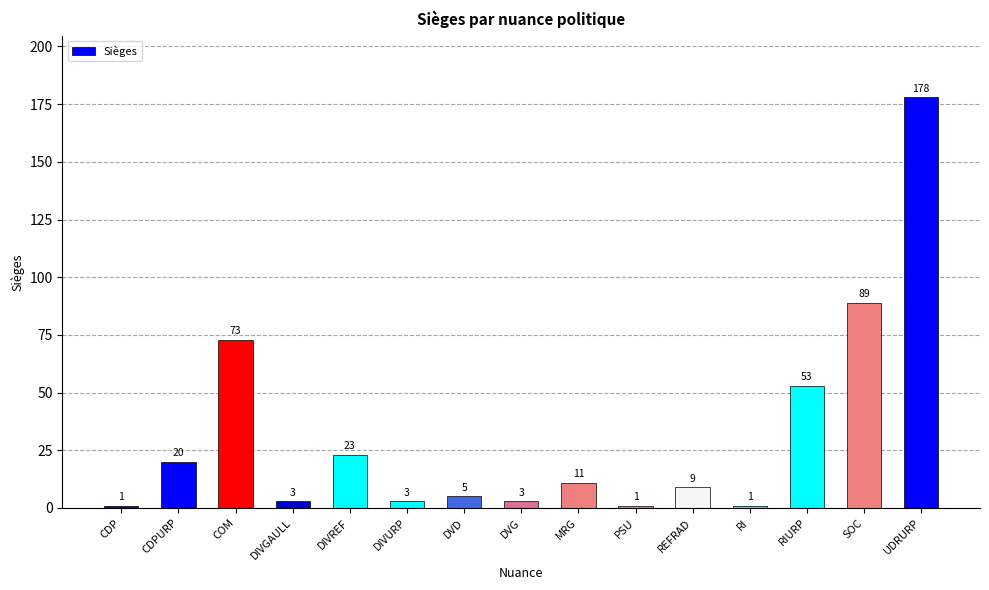

Reading left to right, extract all data points from this chart.

1	20	73	3	23	3	5	3	11	1	9	1	53	89	178